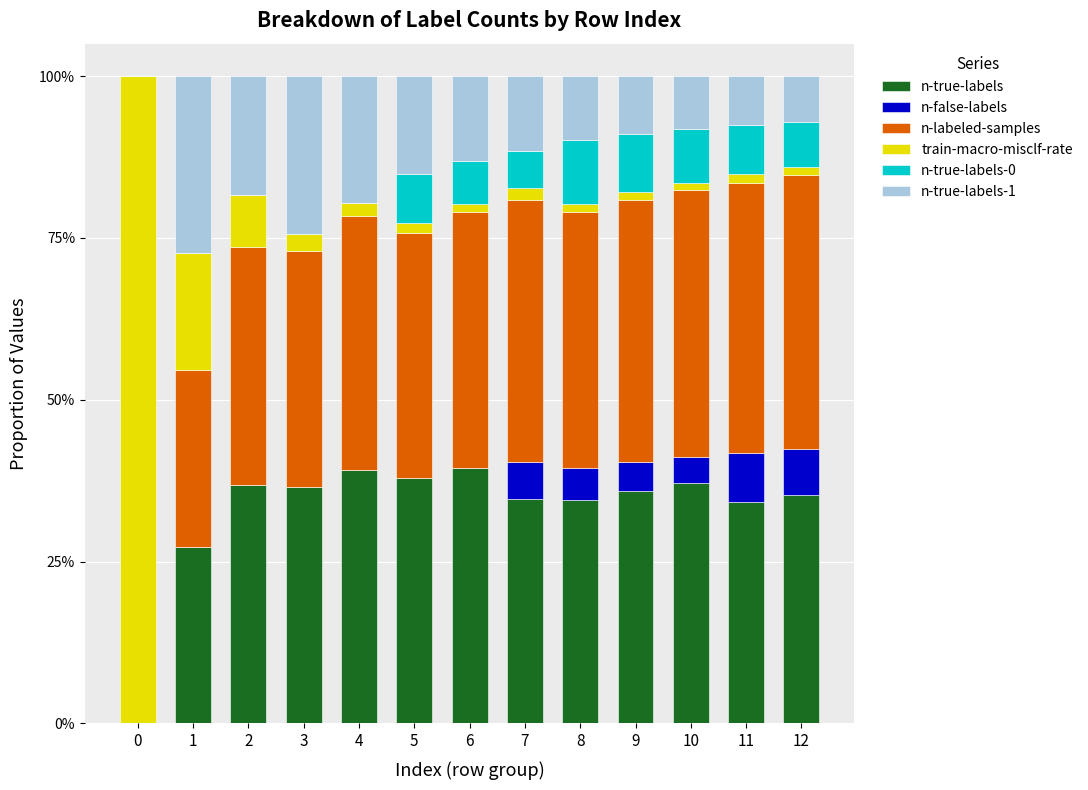

Are the bars horizontal?

No